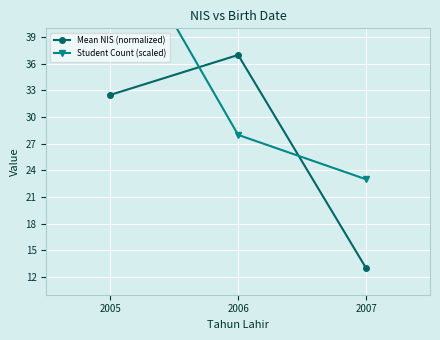

How many data points does each series have?

3